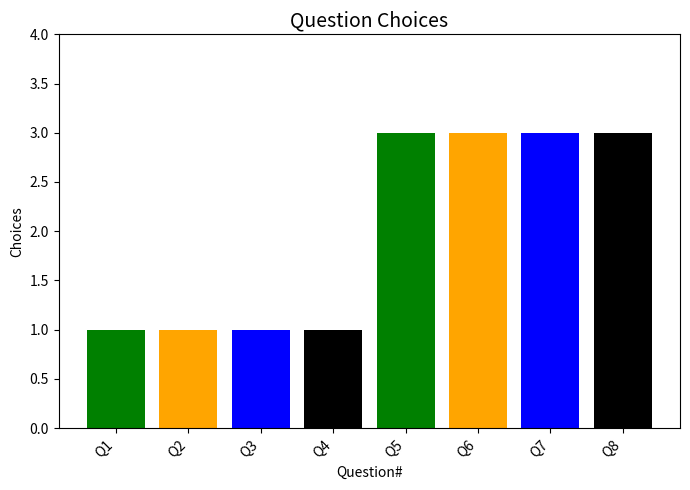

What is the value of the 4th bar from the left?

1